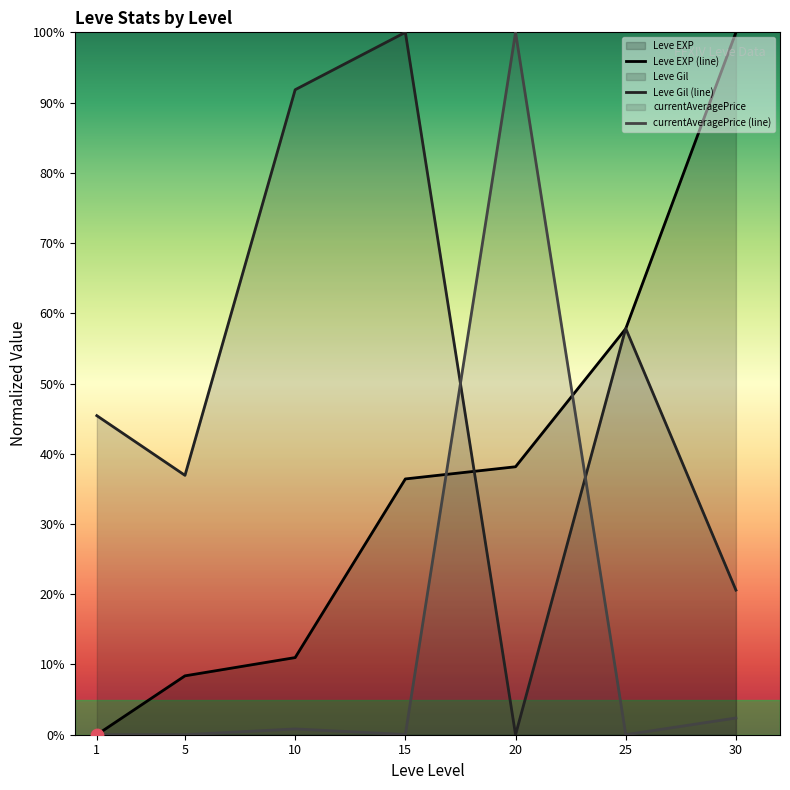

Which series has the largest Y range (max minus min)?

Leve EXP (line)